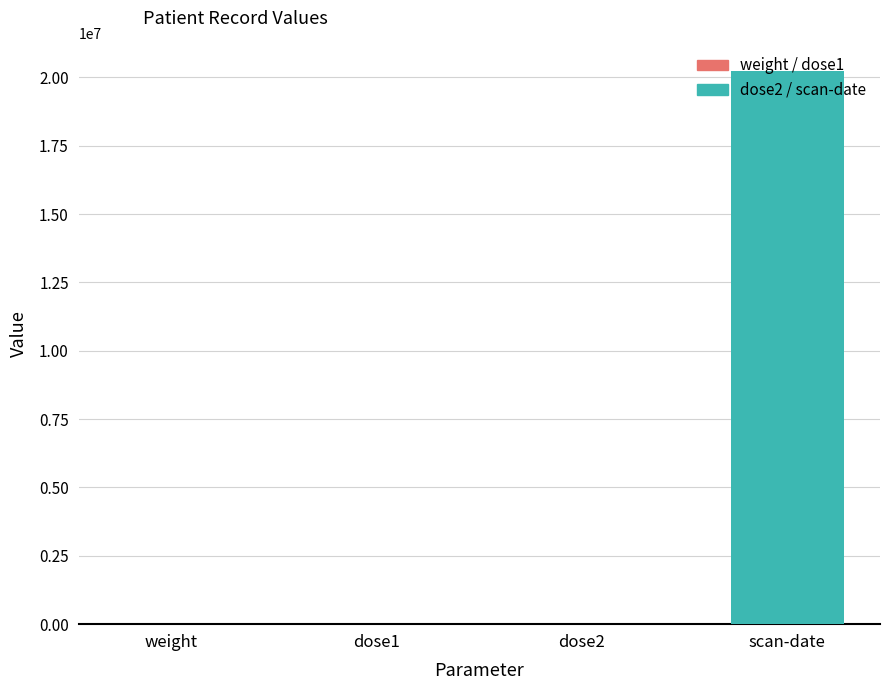

The value at dose2 is 0.0. True or false?

True